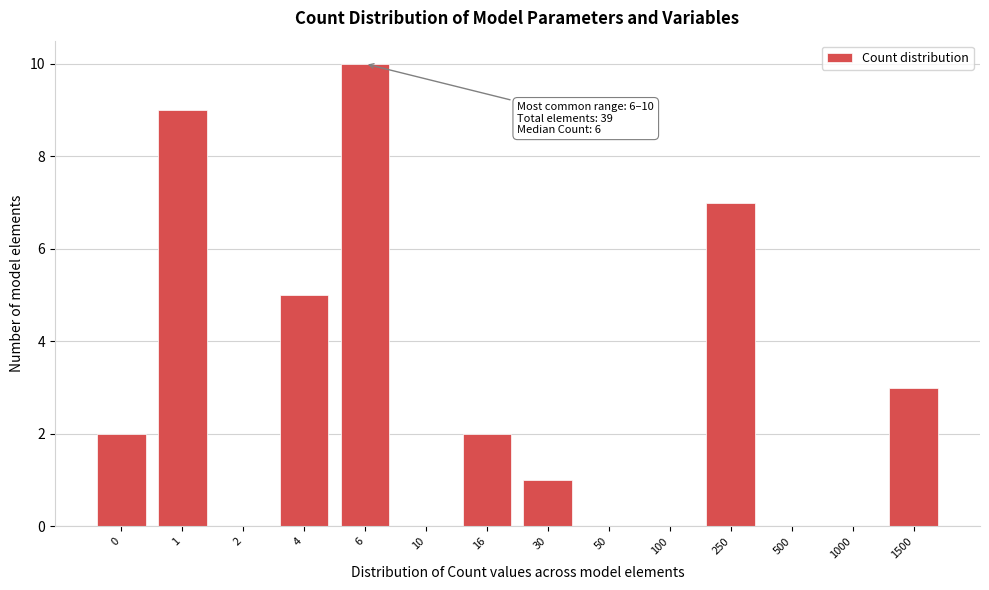

Reading left to right, what are all the values shown in this chart?

0=2	1=9	2=0	4=5	6=10	10=0	16=2	30=1	50=0	100=0	250=7	500=0	1000=0	1500=3